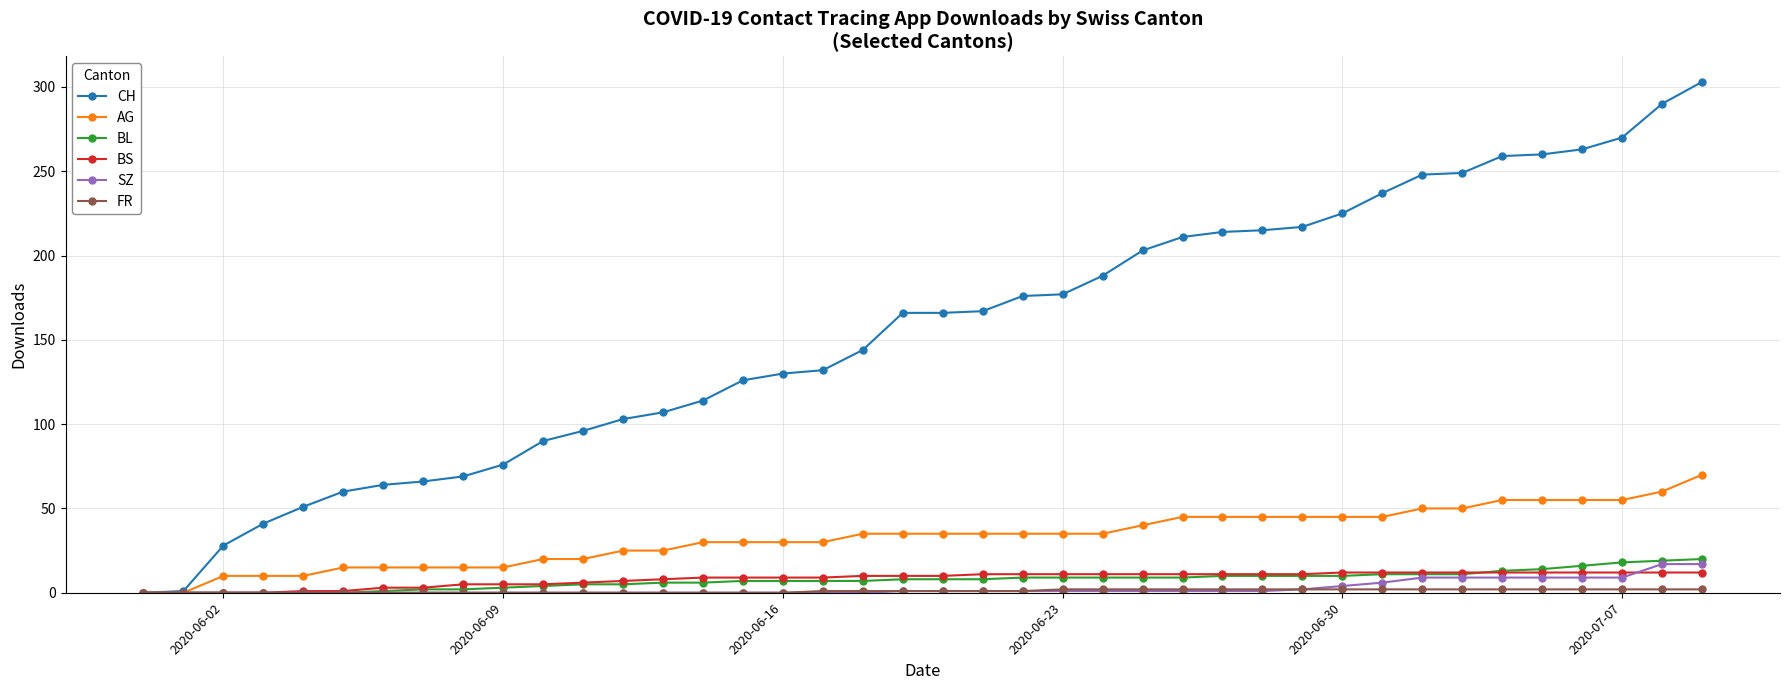

Which series has the widest spread of values?

CH